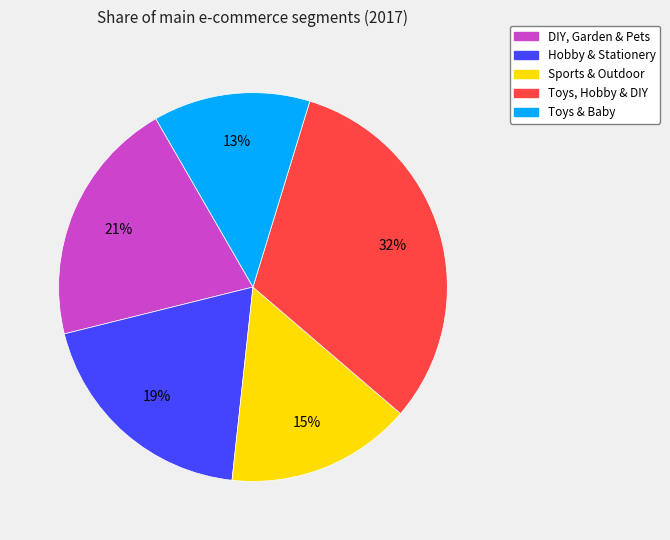

Between Toys, Hobby & DIY and Sports & Outdoor, which is larger?

Toys, Hobby & DIY